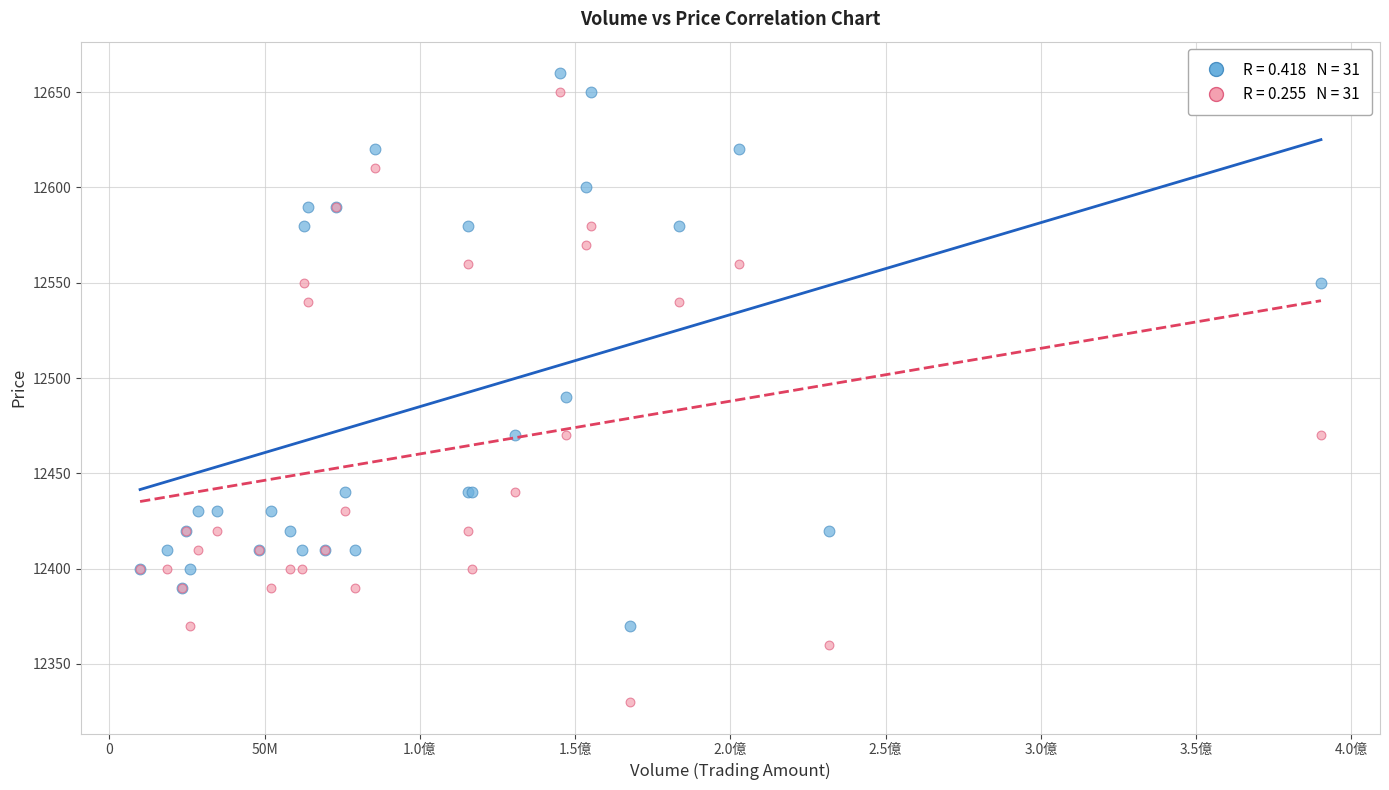

Across all series, what Y value is closest to 12495?

12490